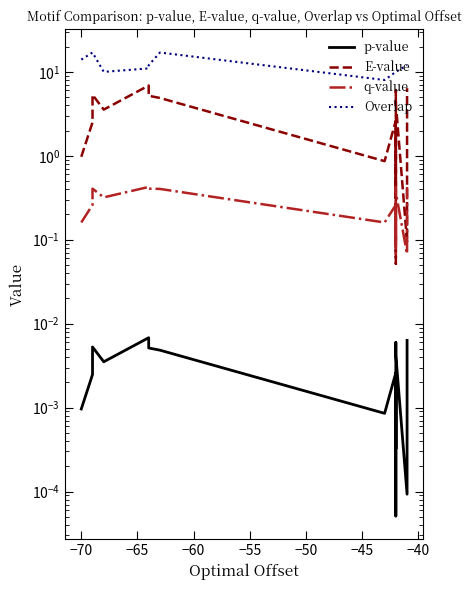

Is the value of q-value at 15 greater than the value of p-value at 12?

Yes